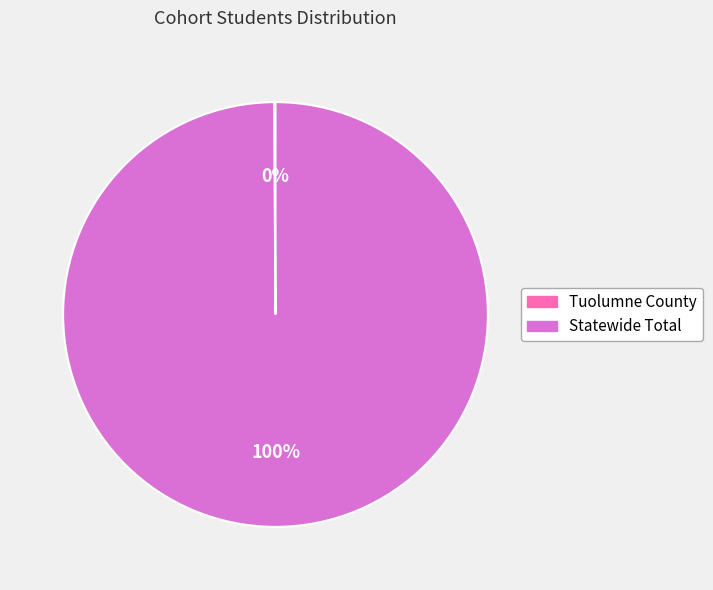

Which category has the biggest portion of the pie?

Statewide Total